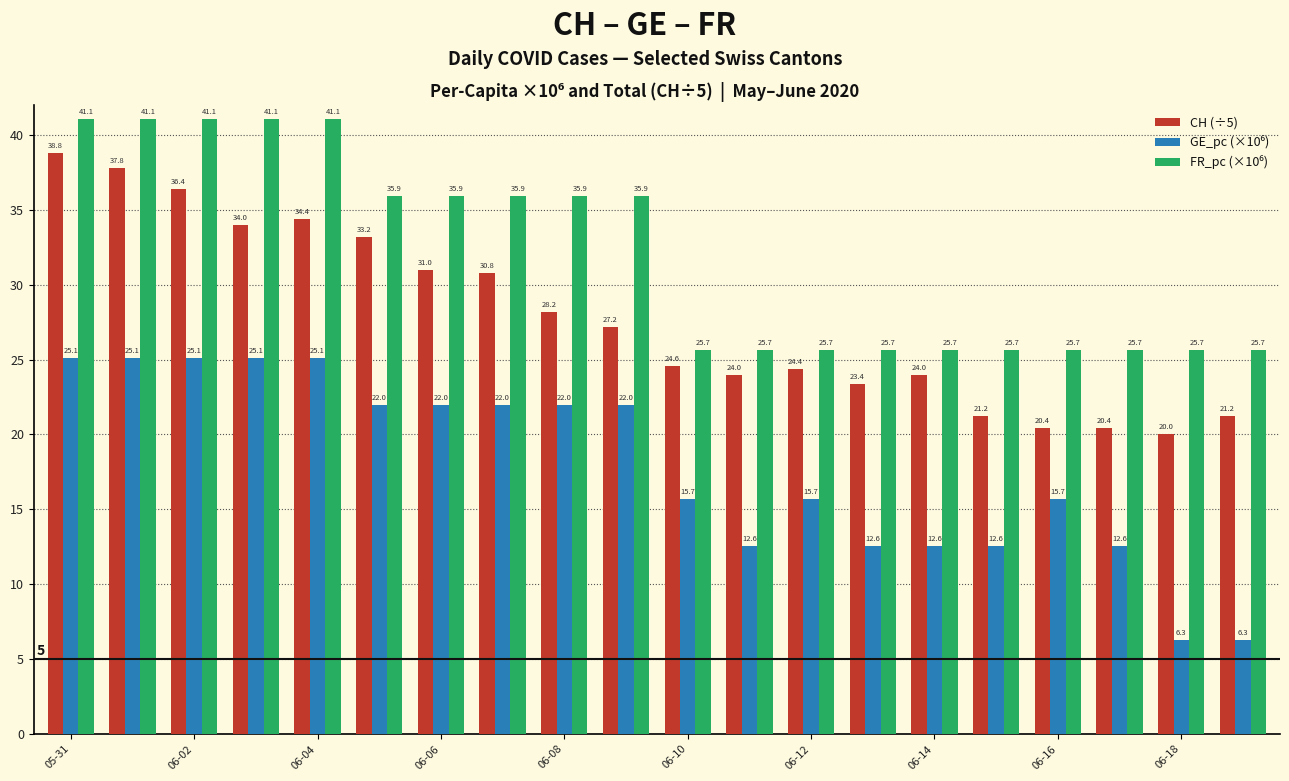

What is the difference between the maximum and minimum values in the CH (÷5) series?

18.8